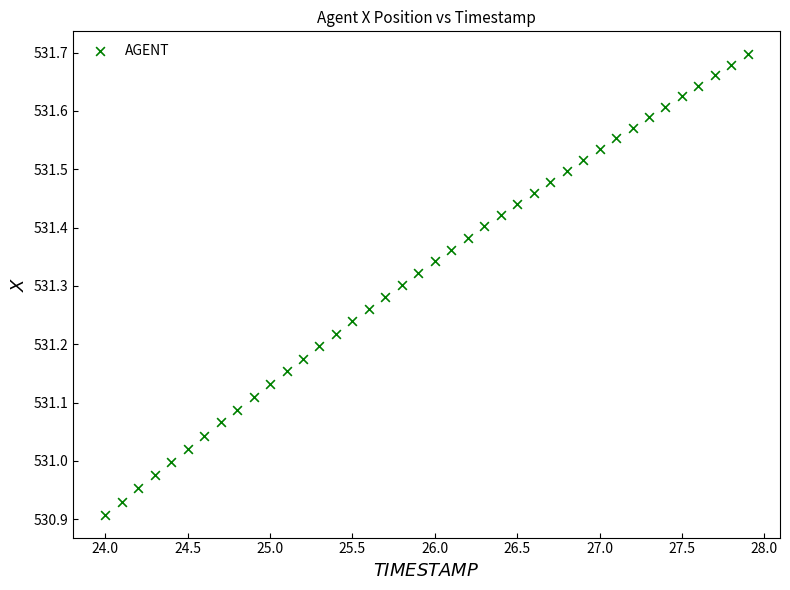

What is the range of X values (max minus min)?

3.9